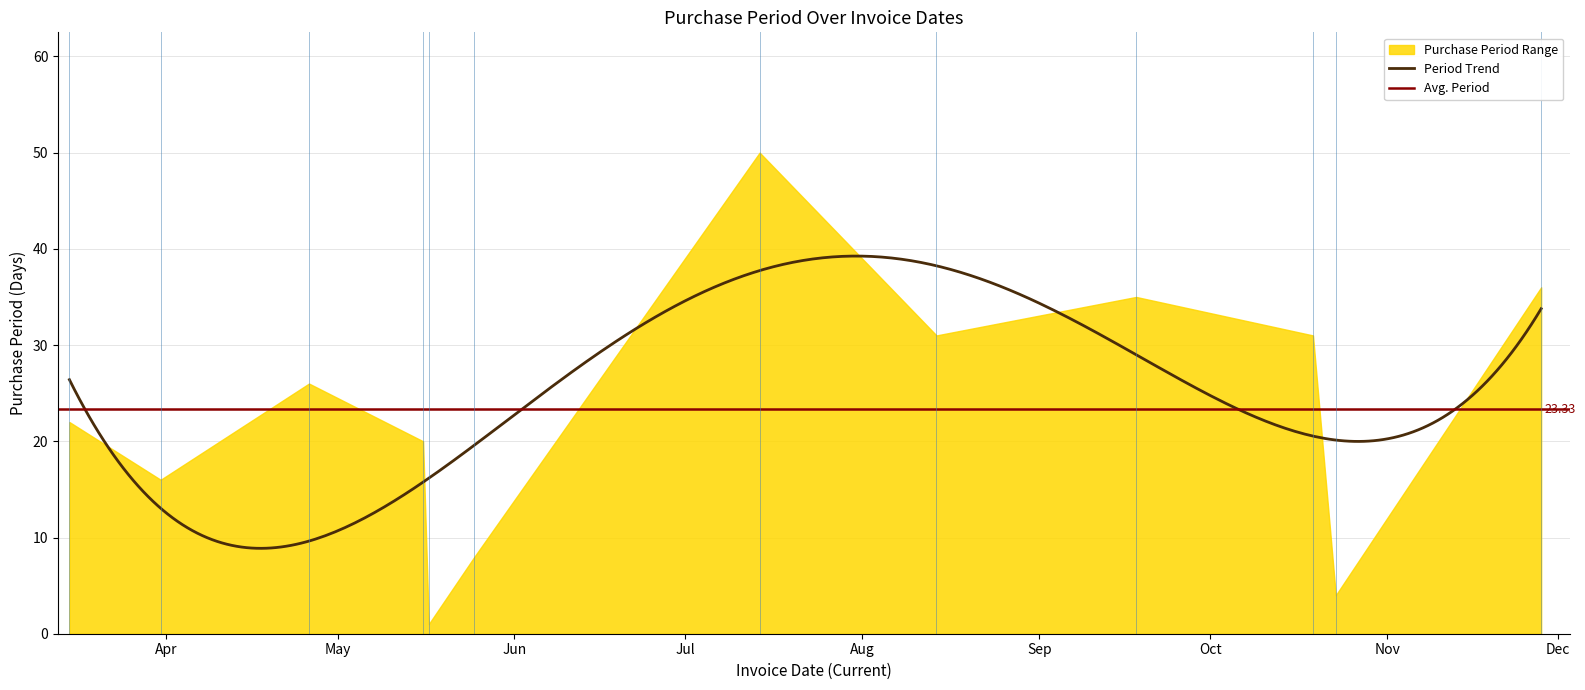

What is the label of the 1st point from the left?

2017-03-15